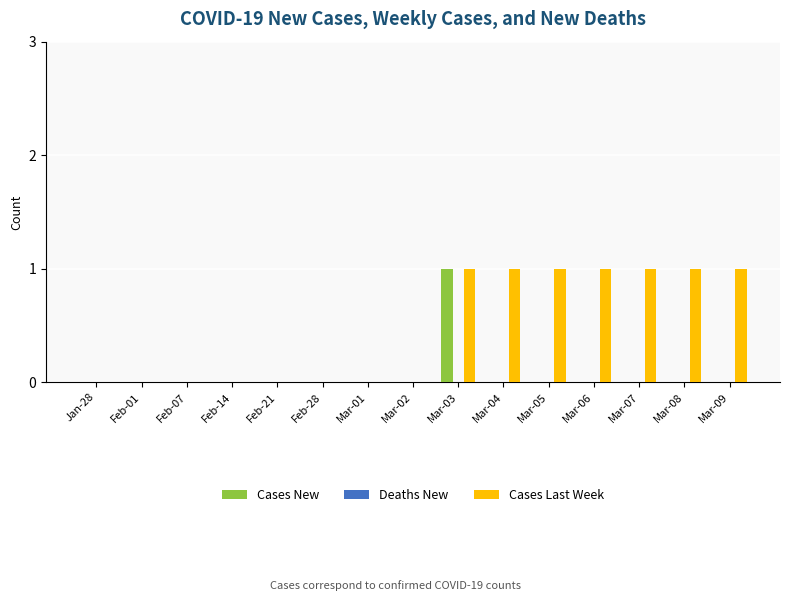

How many distinct data groups are displayed?

2